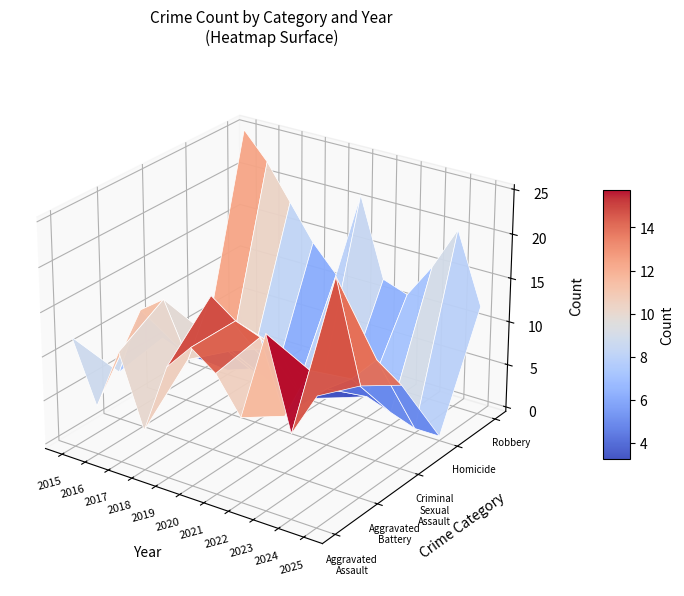

Reading left to right, what are all the values shown in this chart?

Aggravated Assault: 12	5	12	4	12	15	13	9	19	9	14
Aggravated Battery: 5	13	15	9	17	15	14	6	12	23	12
Criminal Sexual Assault: 6	5	8	7	8	9	4	6	8	11	9
Homicide: 2	0	1	0	0	0	1	2	1	0	0
Robbery: 25	22	18	14	11	21	12	11	15	20	12